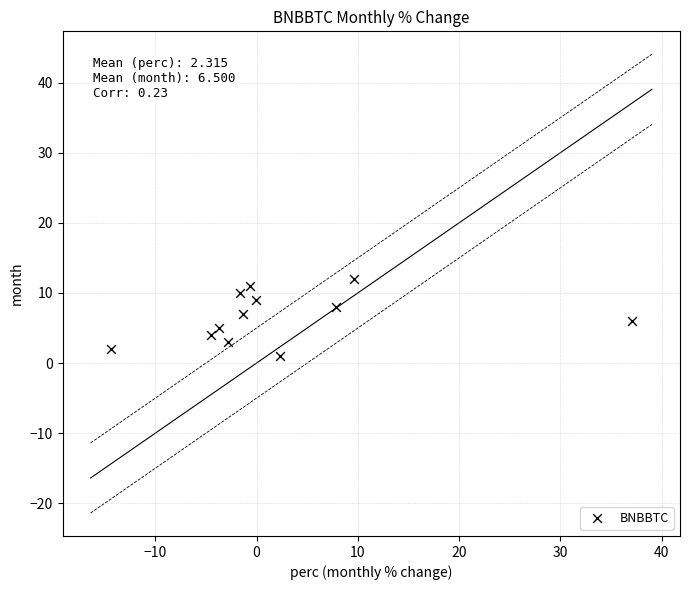

What is the range of Y values (max minus min)?

11